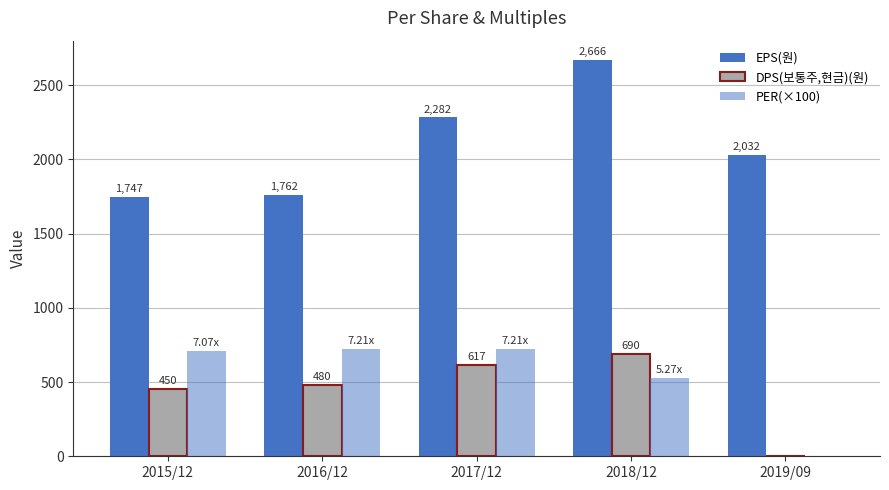

At which label does PER(×100) reach its minimum?

2019/09